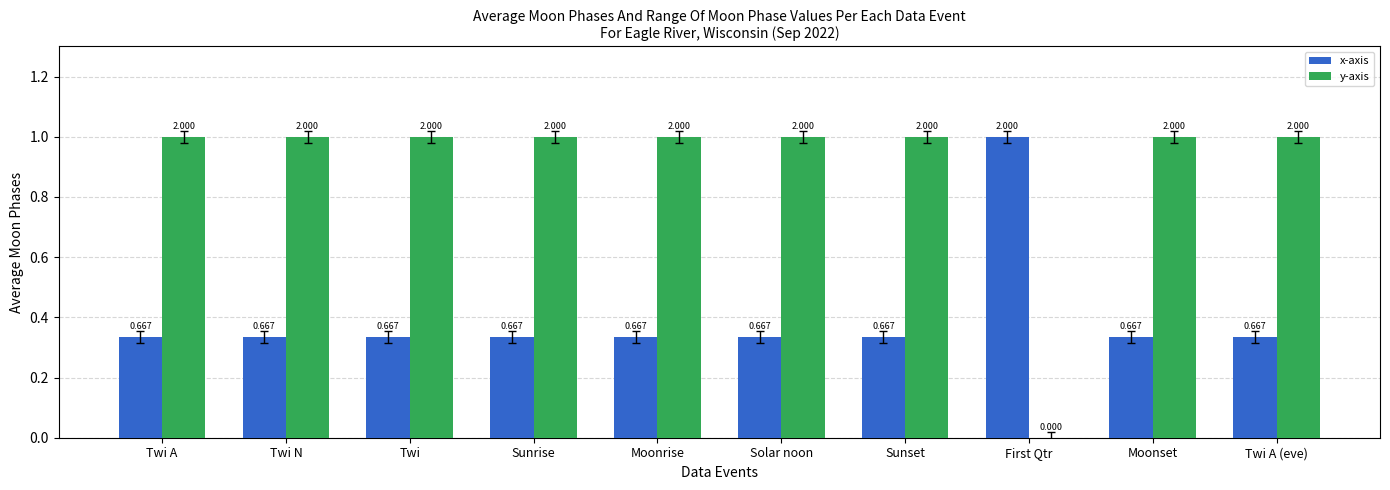

Reading left to right, transcribe all the data shown in this chart.

x-axis: Twi A=0.3	Twi N=0.3	Twi=0.3	Sunrise=0.3	Moonrise=0.3	Solar noon=0.3	Sunset=0.3	First Qtr=1.0	Moonset=0.3	Twi A (eve)=0.3
y-axis: Twi A=1.0	Twi N=1.0	Twi=1.0	Sunrise=1.0	Moonrise=1.0	Solar noon=1.0	Sunset=1.0	First Qtr=0.0	Moonset=1.0	Twi A (eve)=1.0